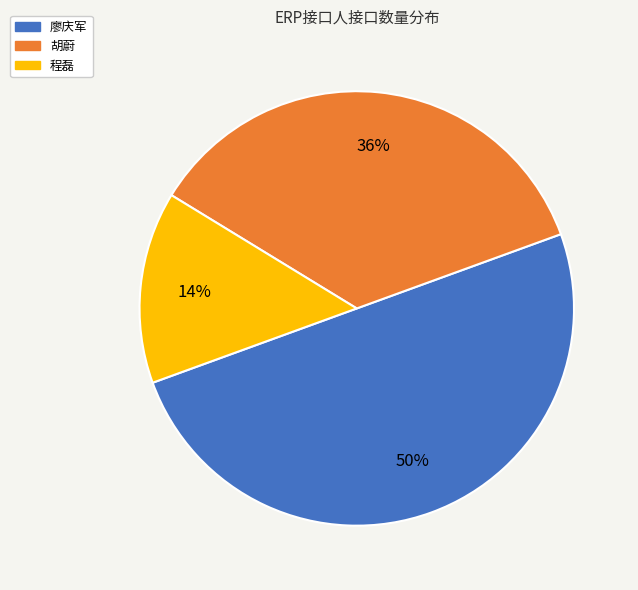

To the nearest percent, what is the difference between the largest and smallest slice percentages?

36%